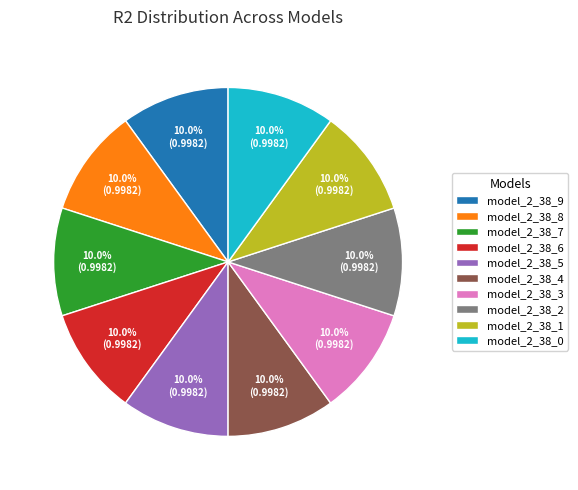

To the nearest percent, what percentage of the pie is model_2_38_6?

10%